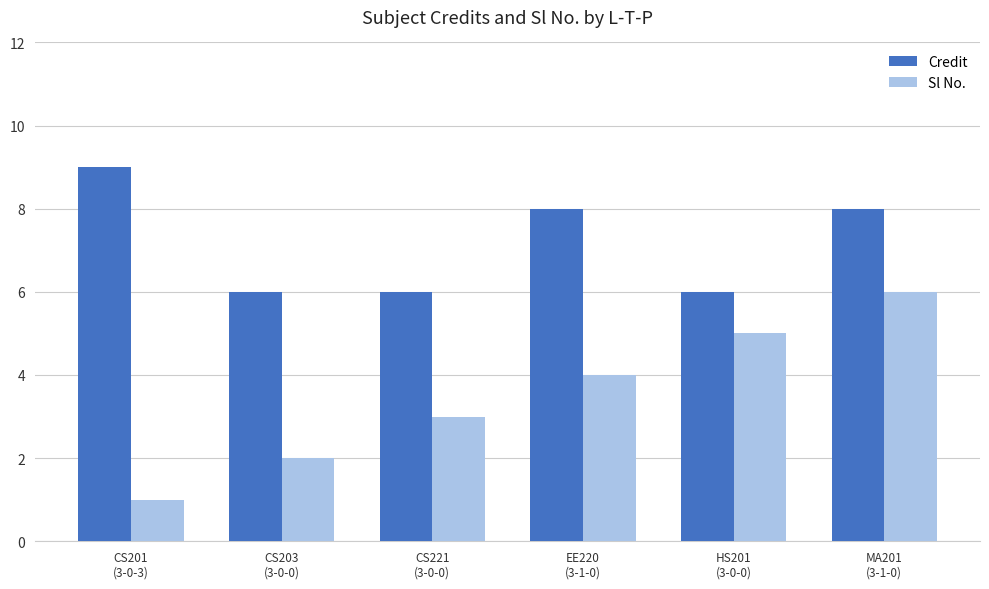

Where does the Credit series first go above 8?

CS201
(3-0-3)